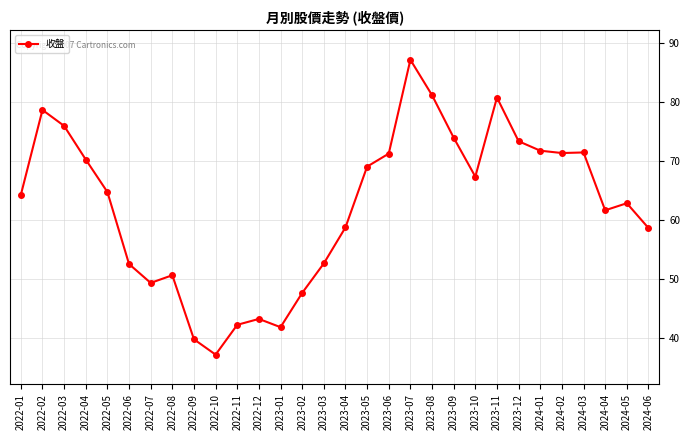

At which category does the data reach its first local valley?

2022-07